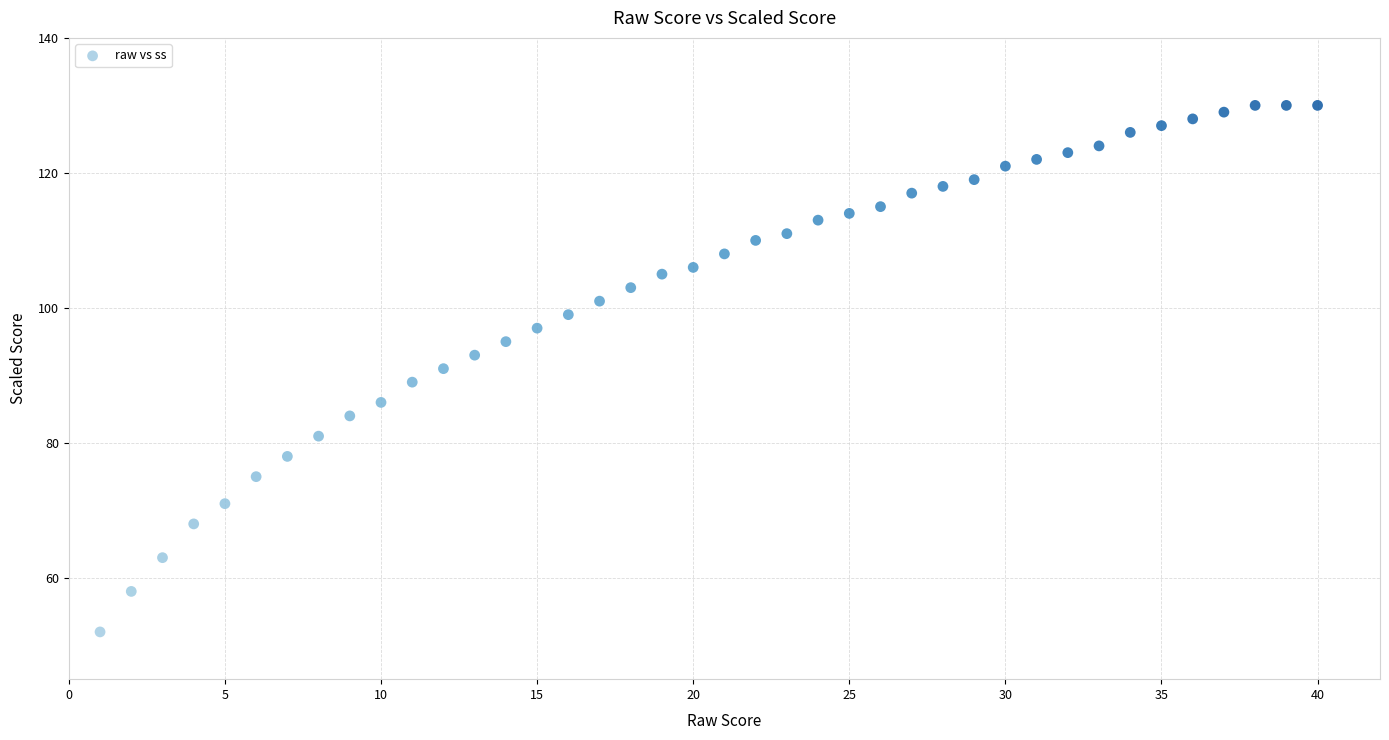

What is the range of X values (max minus min)?

39